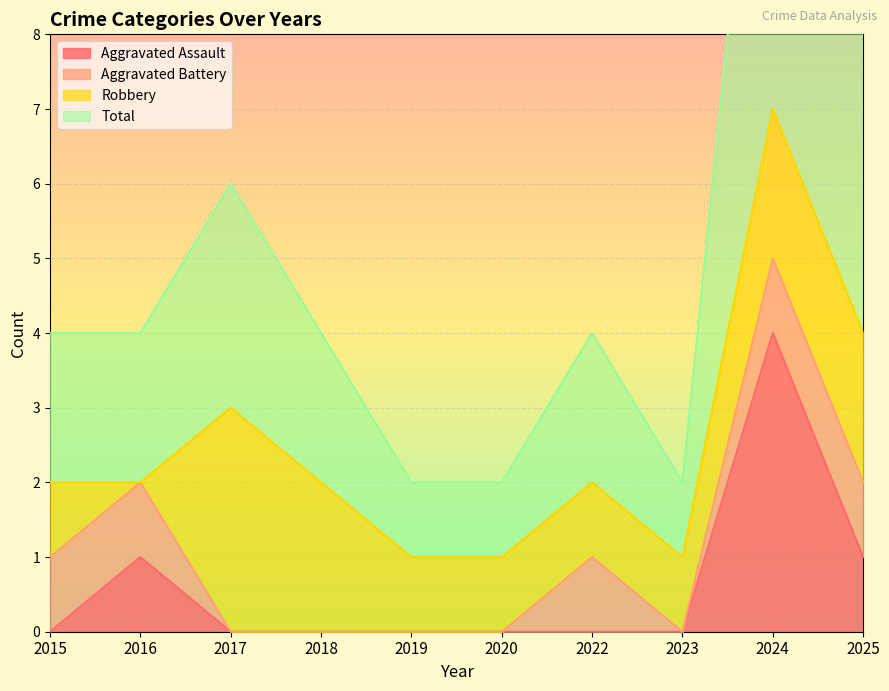

What is the sum of the Aggravated Assault values at 2016 and 2017?

1